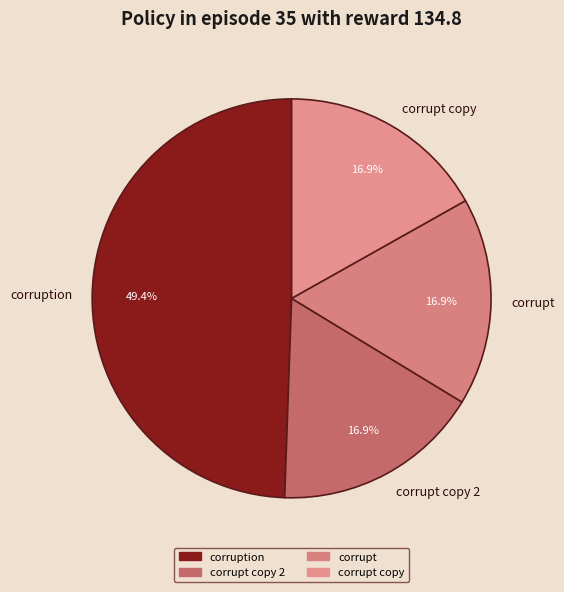

Which slice is the largest?

corruption